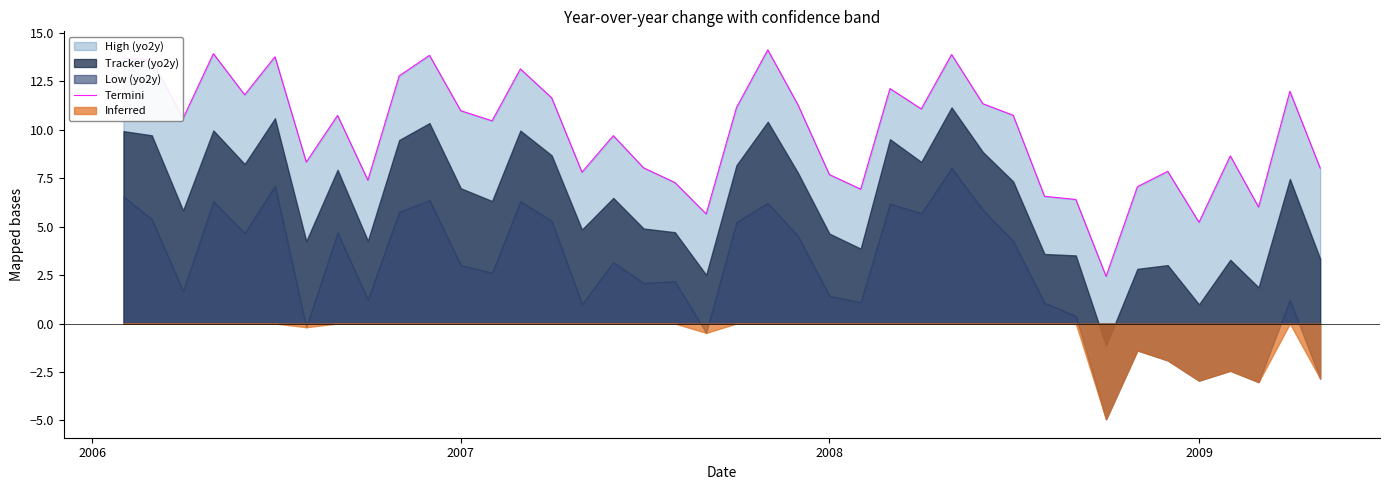

The chart shows a value of 8.1 at 25. True or false?

False